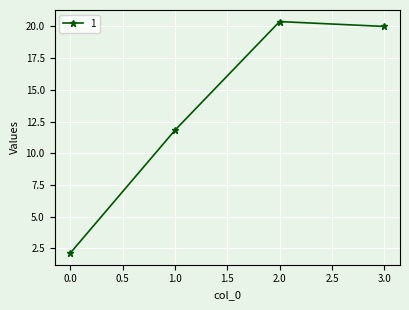

What is the difference between the maximum and minimum values?

18.3